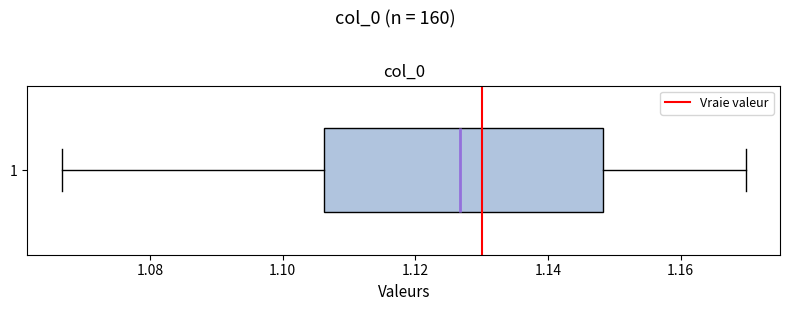

Transcribe this box plot: give where the median line is, the range the box spans, and where the two whiskers end, as read against the x-axis. The values are not printed on the chart, so give them approximately, as read against the axis.

median 1.126, box 1.106 to 1.148, whiskers 1.066 to 1.170